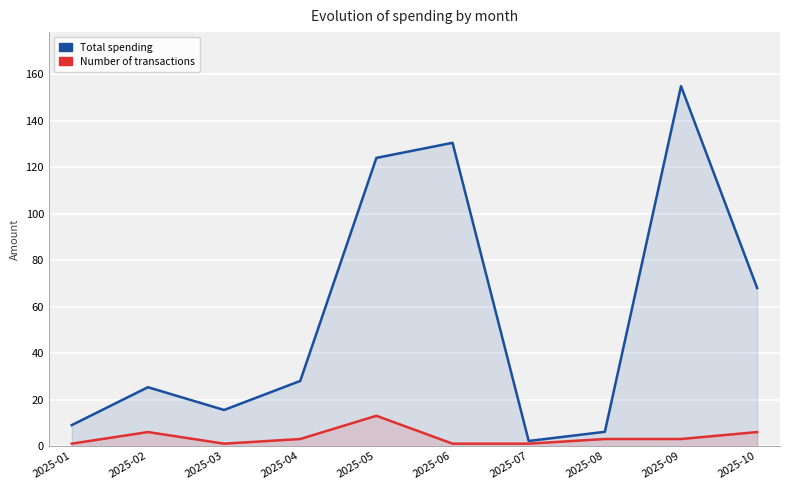

Reading left to right, what are all the values shown in this chart?

Total spending: 9.0	25.3	15.5	28.0	124.0	130.5	2.1	6.1	154.9	68.0
Number of transactions: 1.0	6.0	1.0	3.0	13.0	1.0	1.0	3.0	3.0	6.0